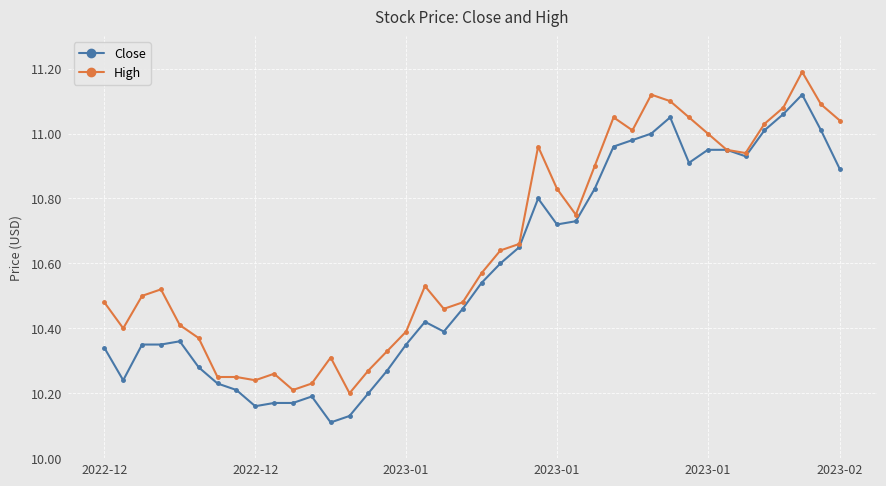

What are all the series names shown in the legend?

Close, High